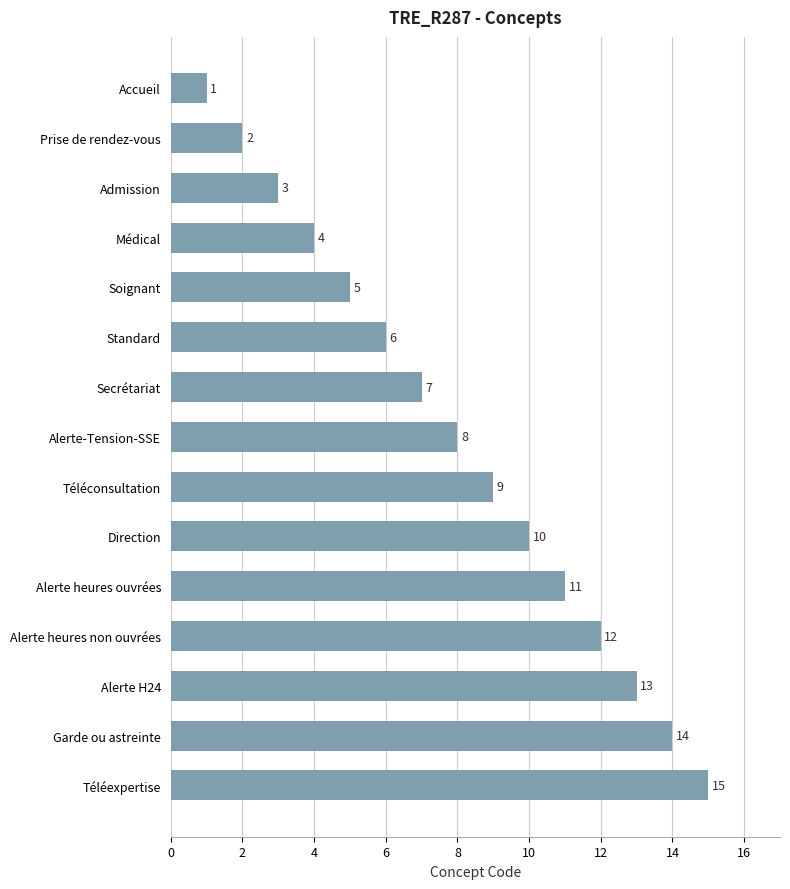

Are the bars grouped side by side (vs. stacked)?

No